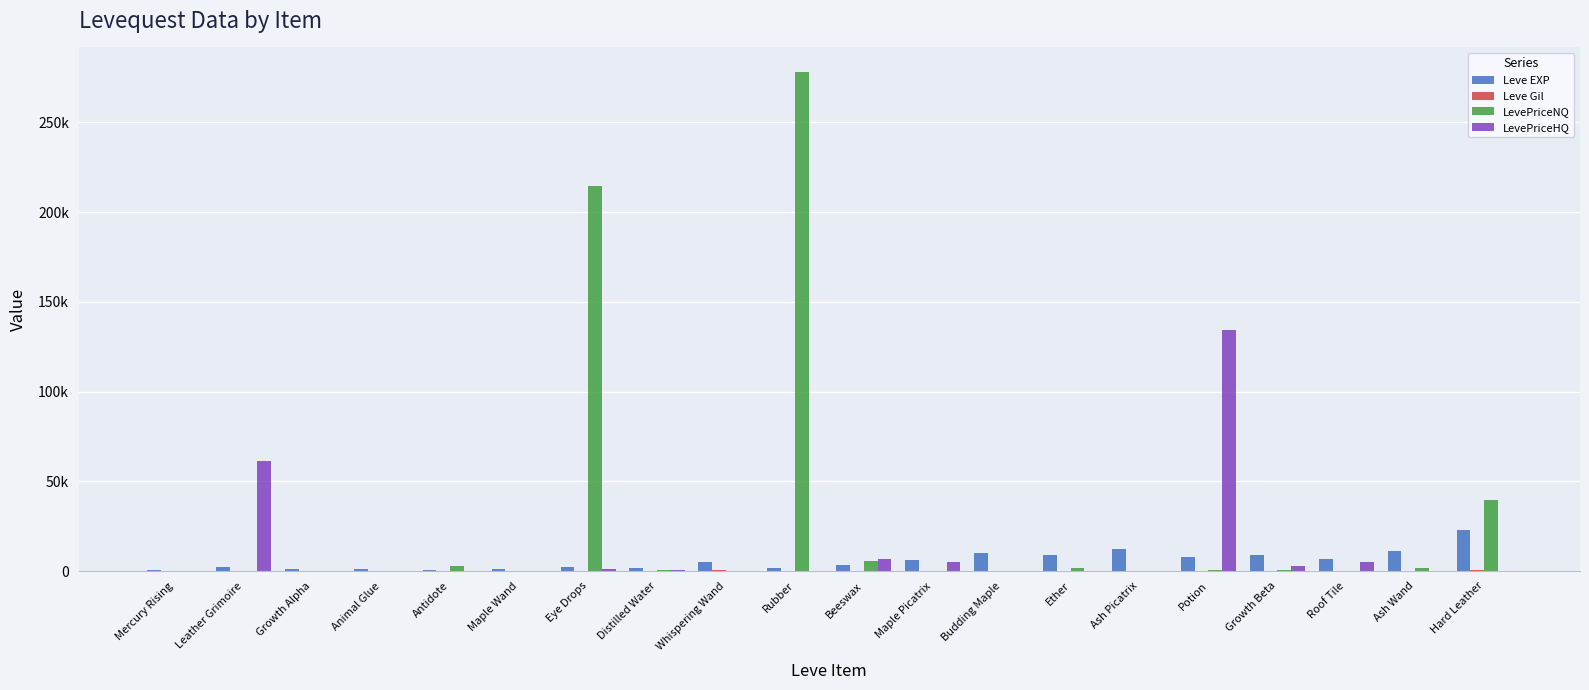

The Leve EXP series shows 10726 at Potion. True or false?

False